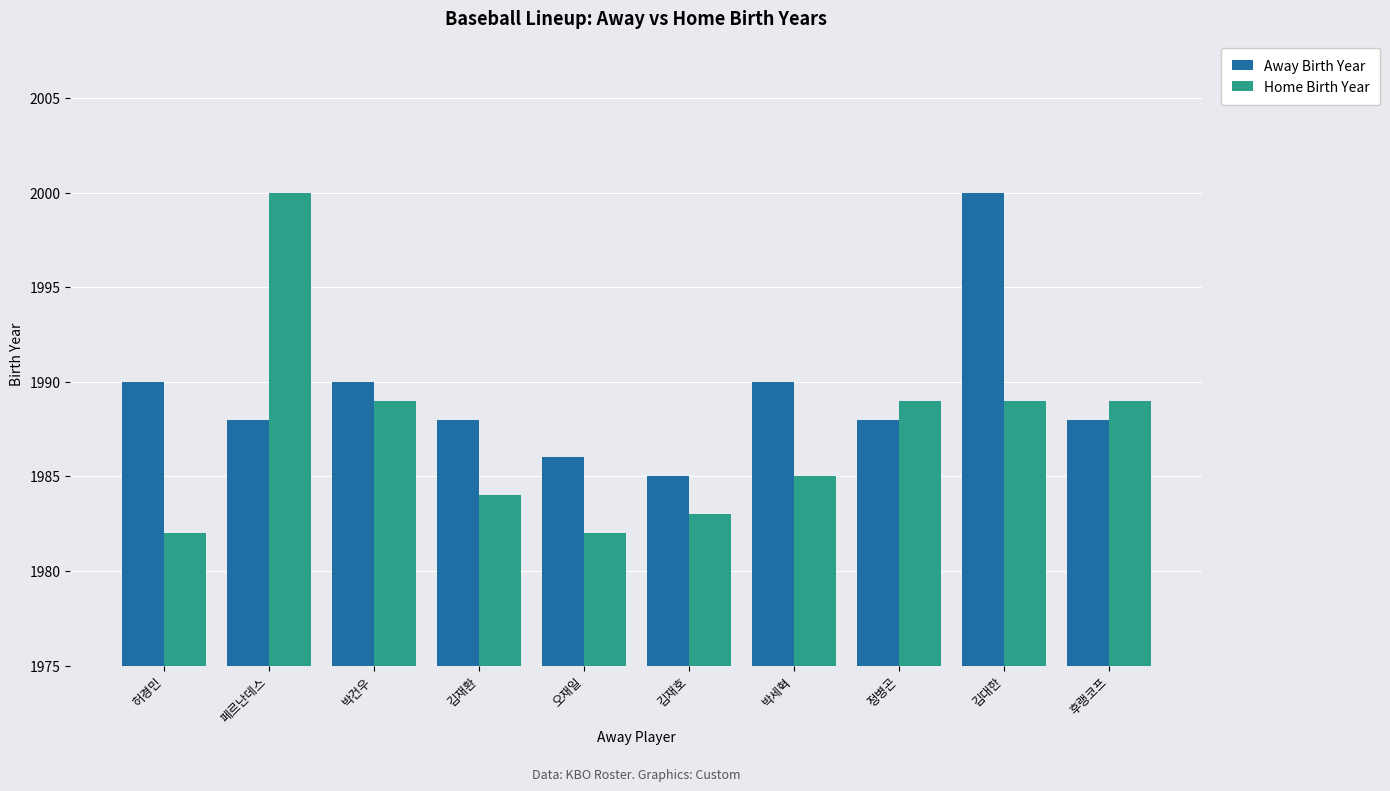

At which label does Home Birth Year reach its peak?

페르난데스